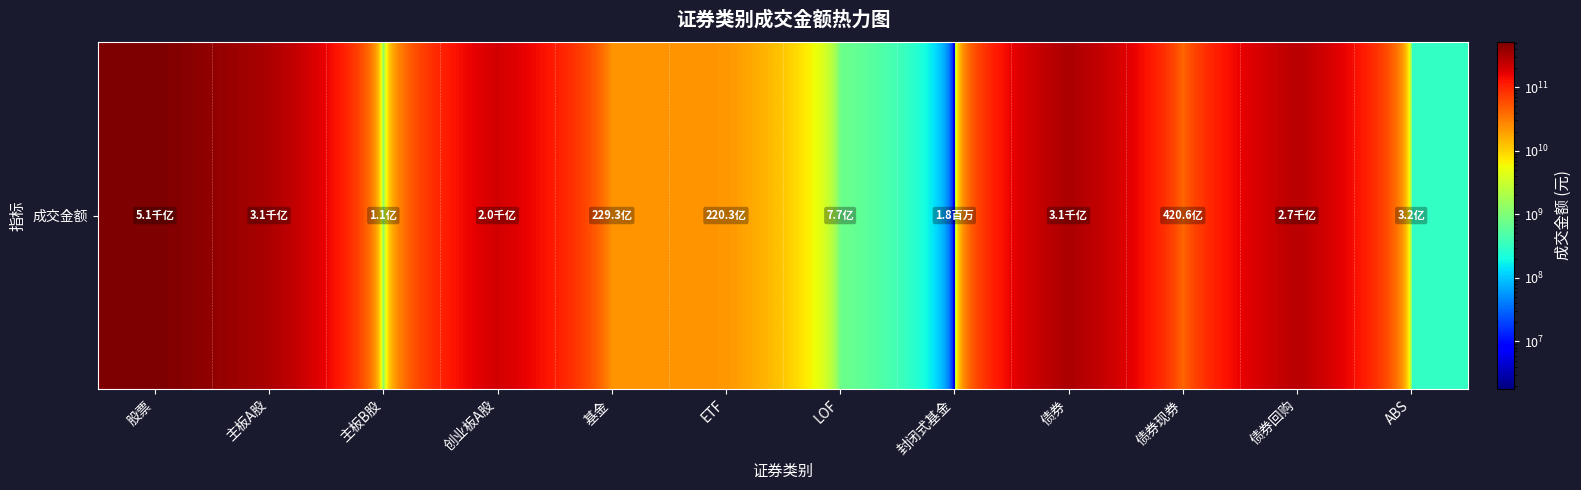

Where is the data nearest to the value 254977675853?

债券回购